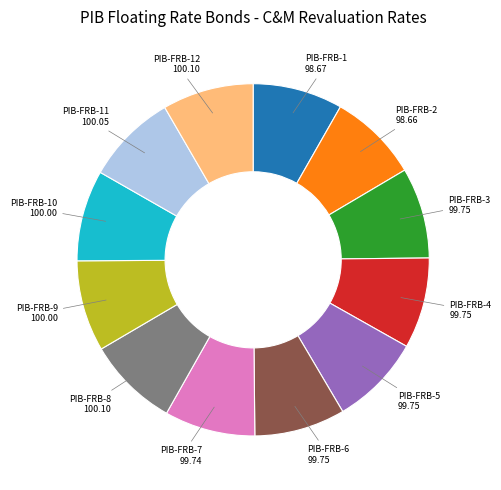

Is there any slice that represents more than half of the pie?

No